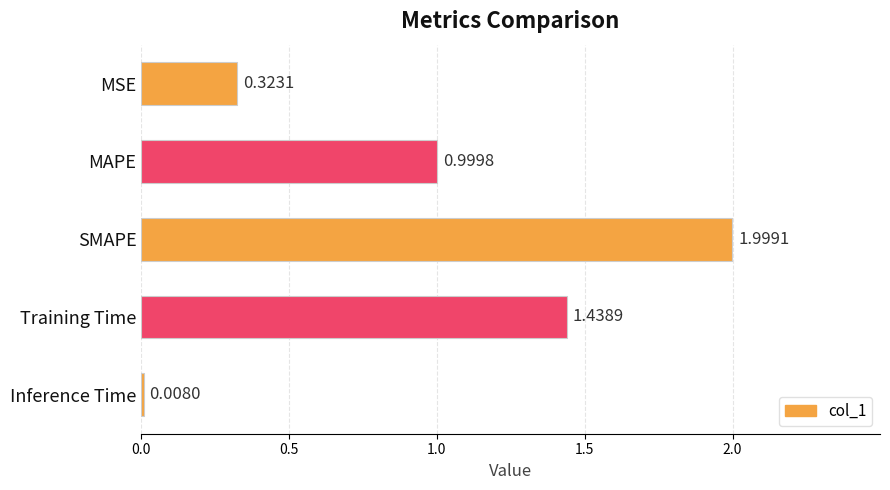

At which category does the chart reach its peak across all series?

SMAPE